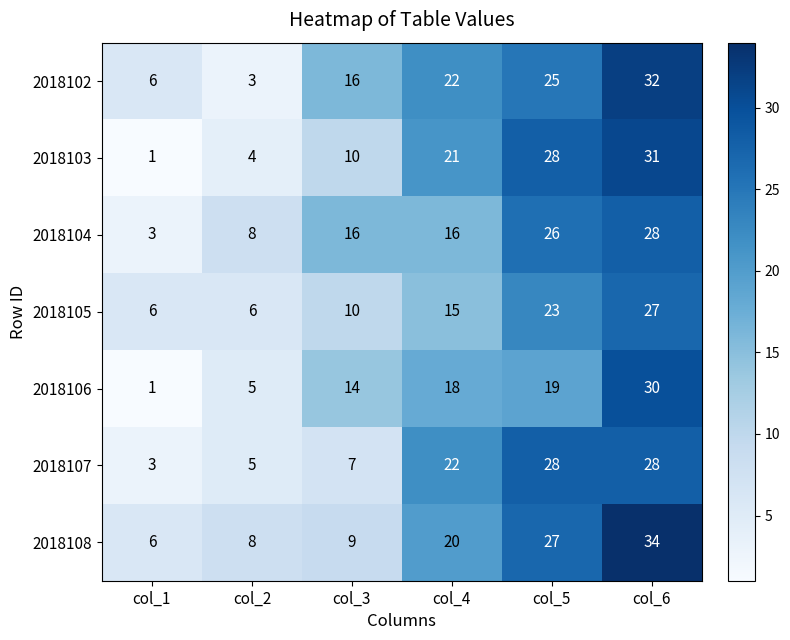

What is the difference between the highest and lowest values at col_6?

7